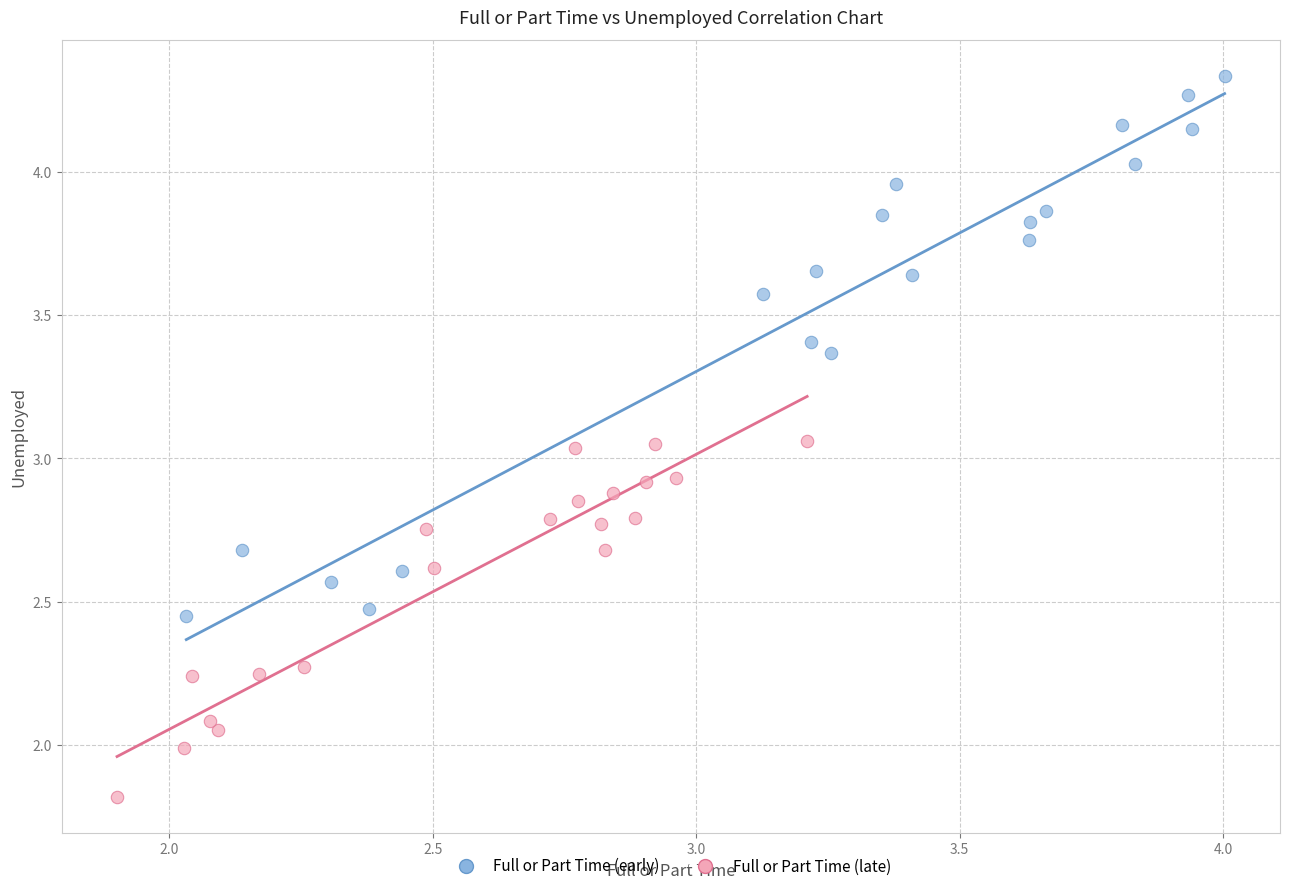

Which series reaches the minimum Y coordinate?

Full or Part Time (late)